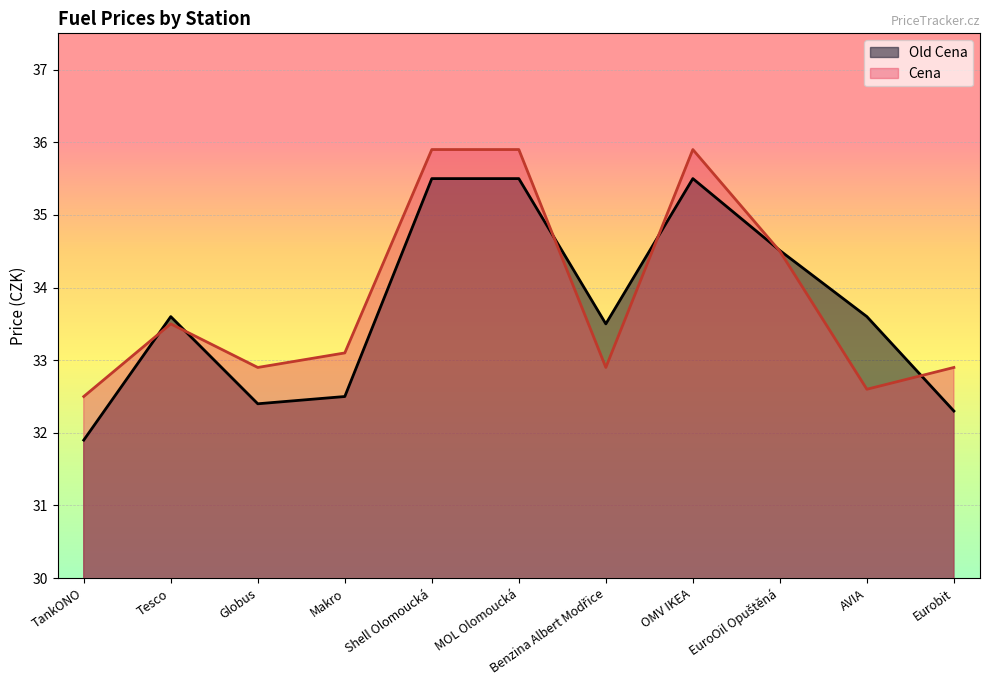

What are all the series names shown in the legend?

Old Cena, Cena